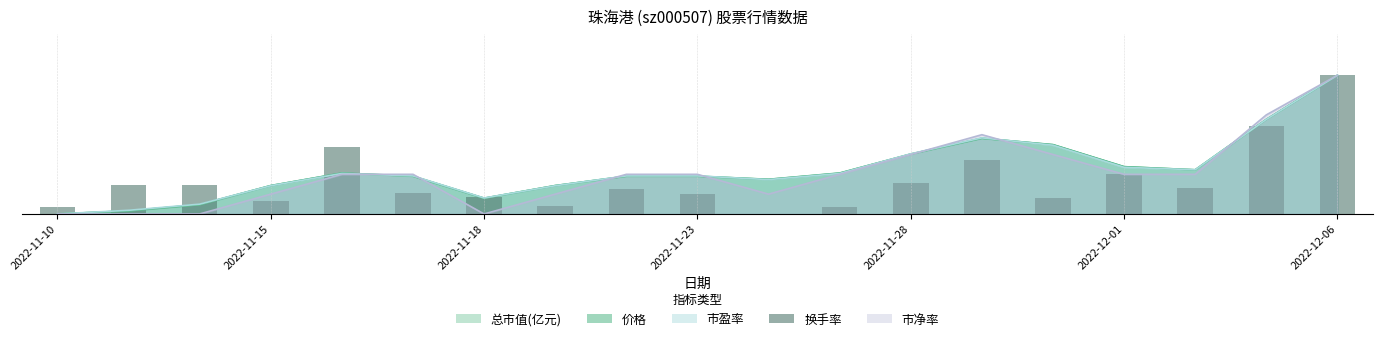

Does the chart contain any negative values?

No